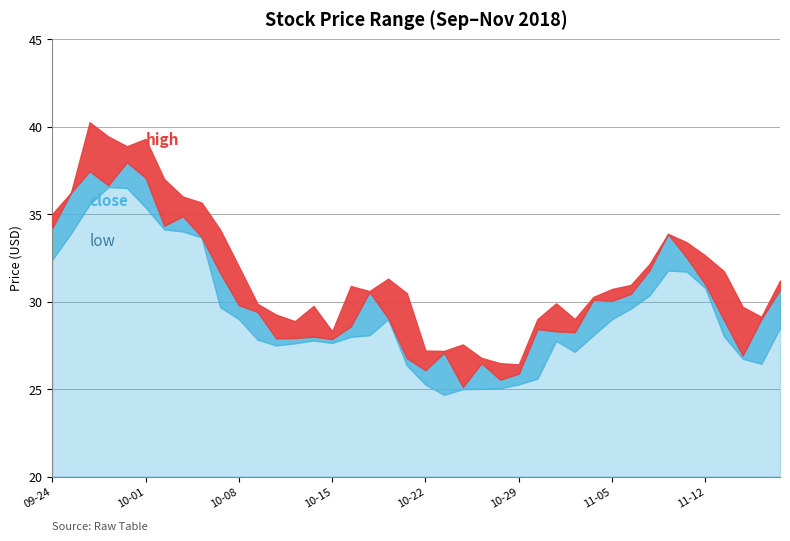

Between 2018-09-28 and 2018-11-01, which is larger?

2018-09-28